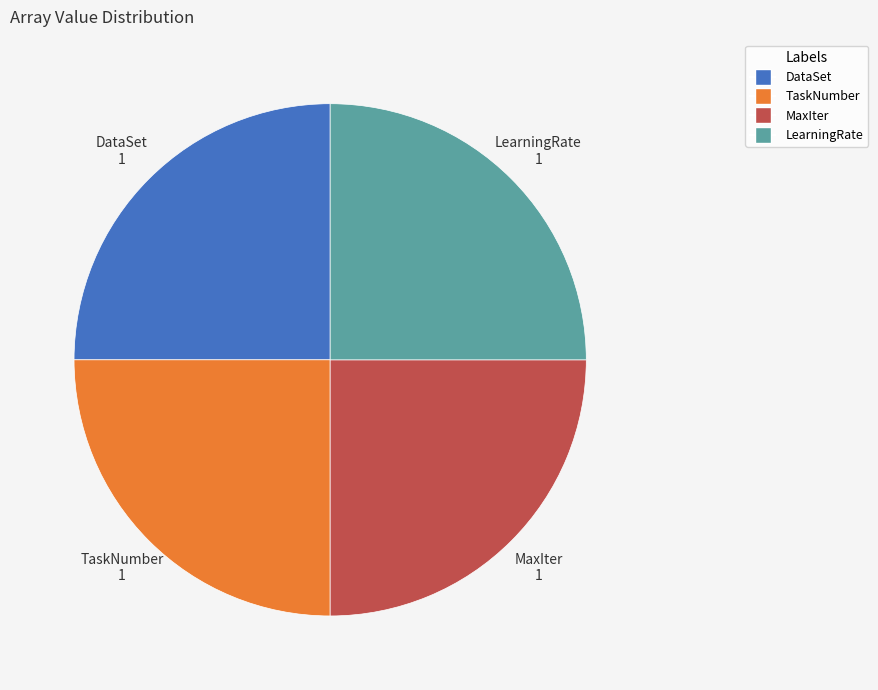

Does any single category account for the majority?

No